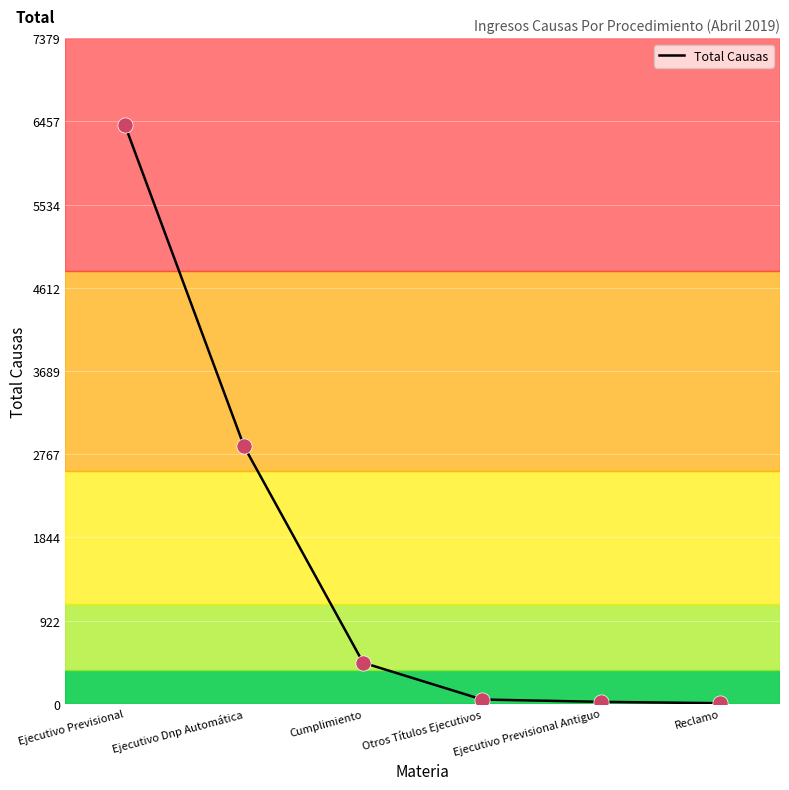

What is the ratio of the value at Otros Títulos Ejecutivos to the value at Ejecutivo Previsional Antiguo?

2.2